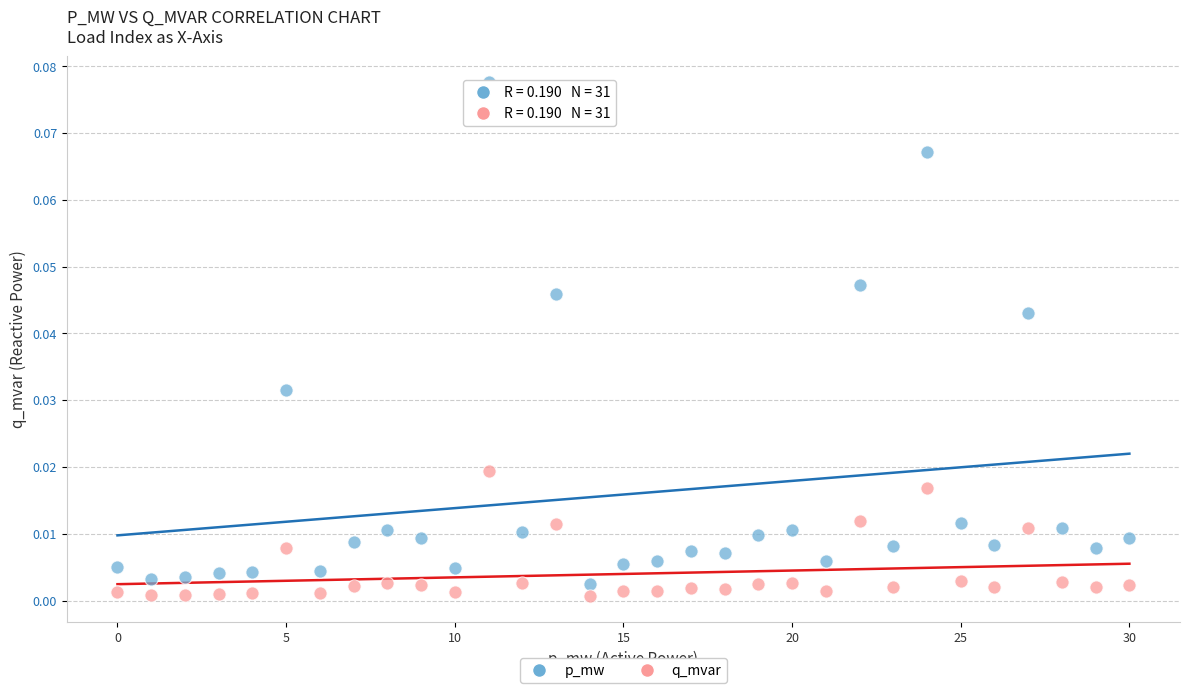

Which series has the widest spread of Y values?

p_mw